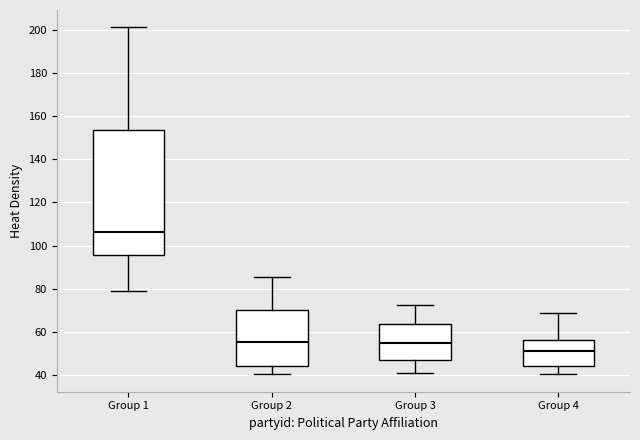

Where does the lower whisker of the box for Group 3 end on the y-axis? The values are not printed on the chart, so give them approximately, as read against the axis.

40